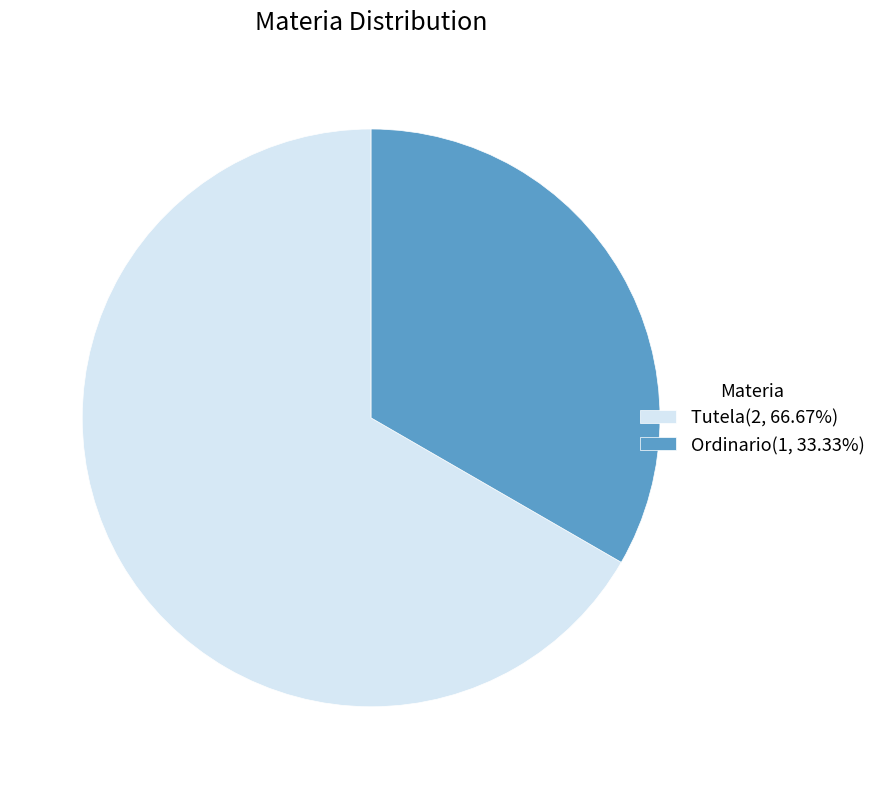

How many slices are in this pie chart?

2